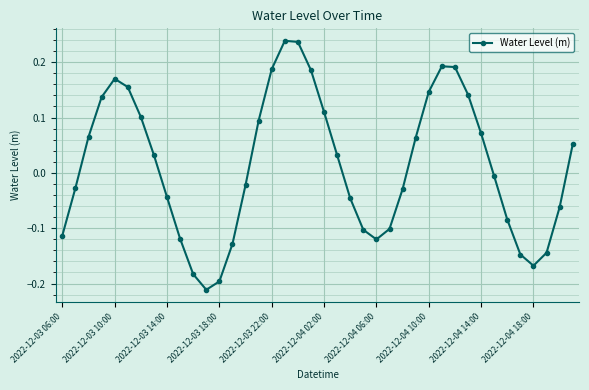

How many interior local peaks (higher than both neighbors) does the data have?

3